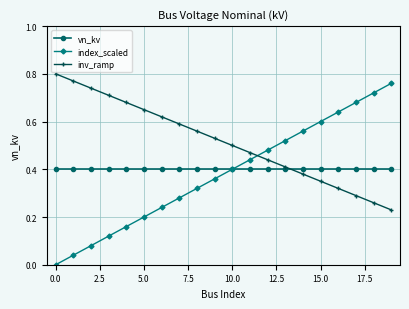

True or false: inv_ramp and index_scaled intersect in this chart.

True